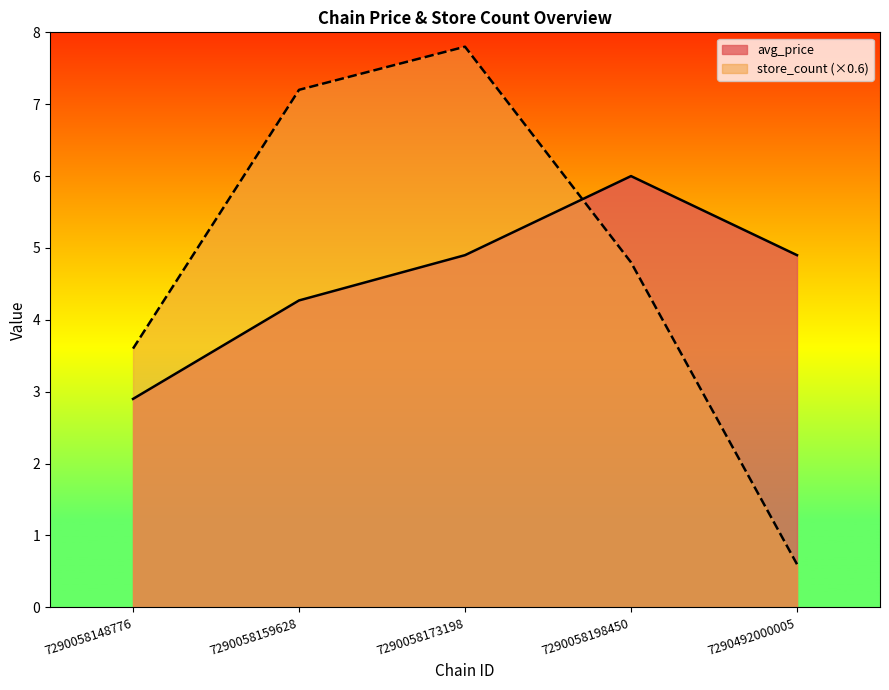

What is the highest value of the store_count series?

7.8